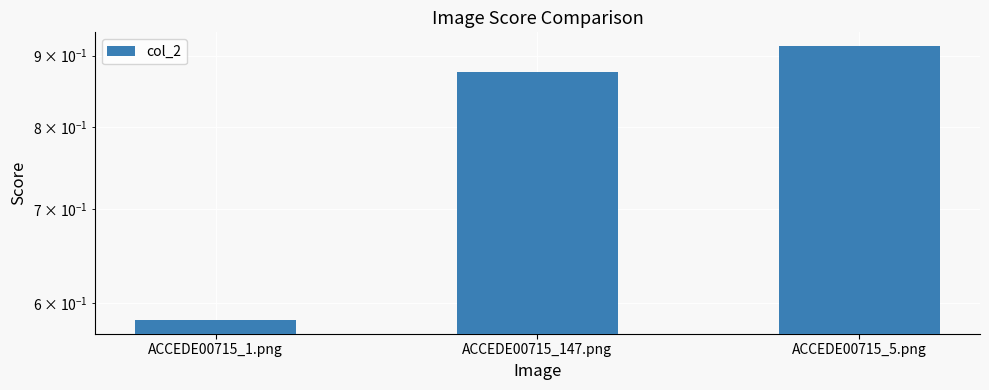

Between ACCEDE00715_1.png and ACCEDE00715_5.png, which is larger?

ACCEDE00715_5.png